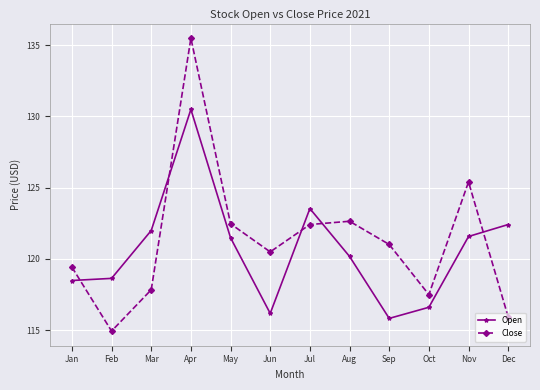

What is the spread (max minus min) of values at Jun?

4.3